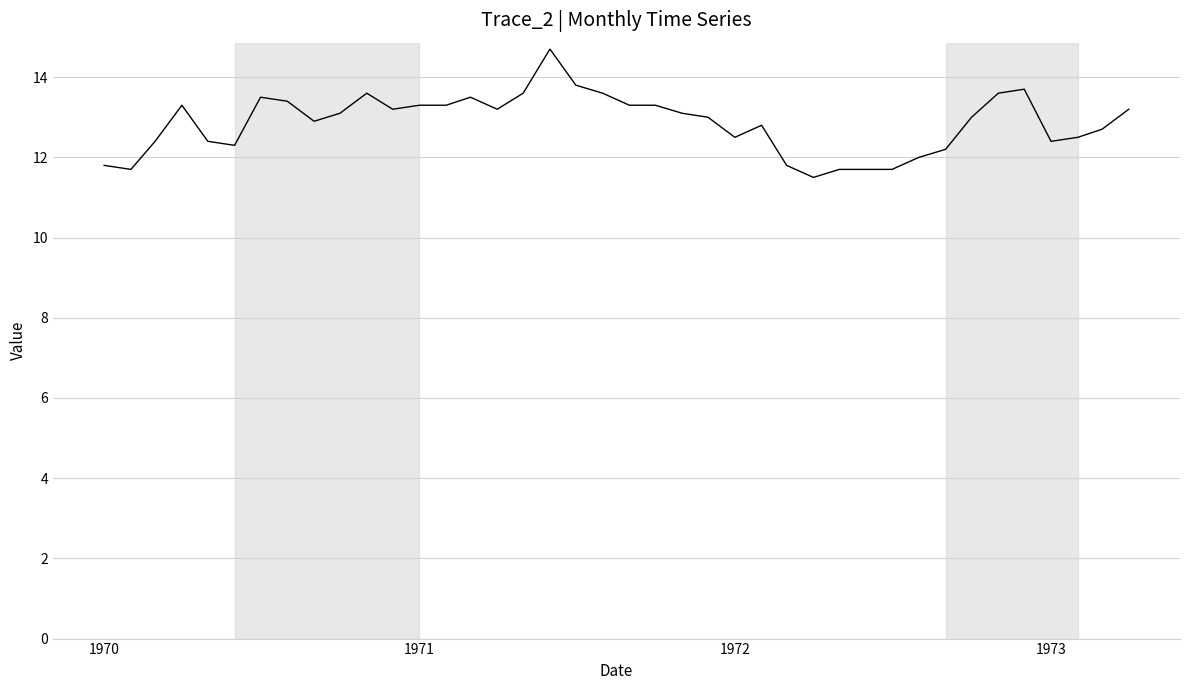

What is the maximum value shown in the chart?

14.7